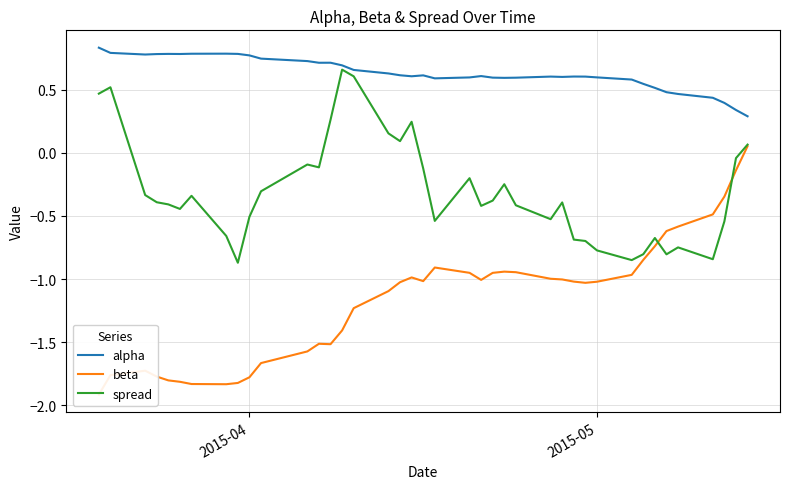

Which series has the largest total across all categories?

alpha